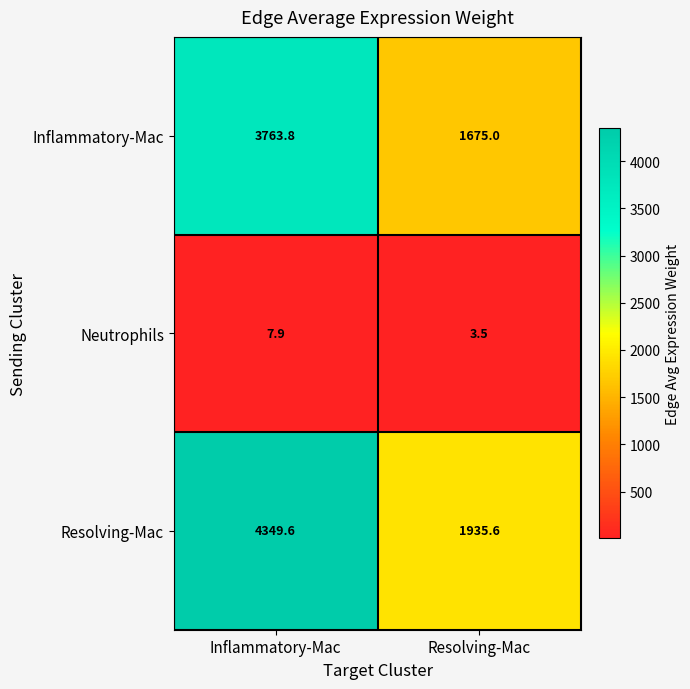

List the series in order of their peak value, highest first.

Resolving-Mac, Inflammatory-Mac, Neutrophils